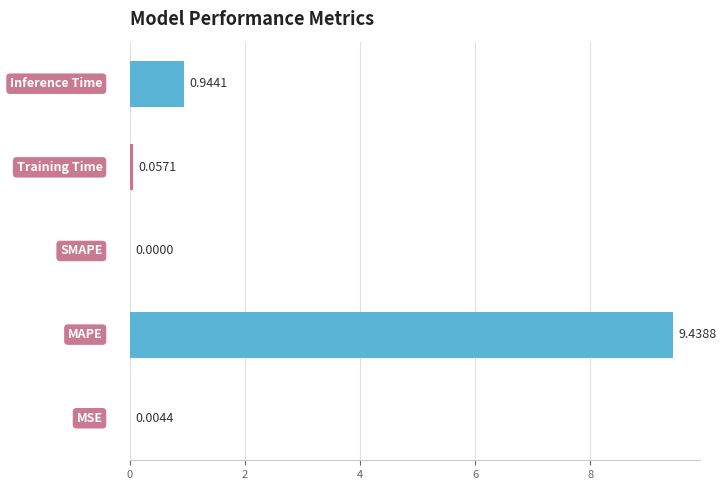

What is the sum of all values?

10.4